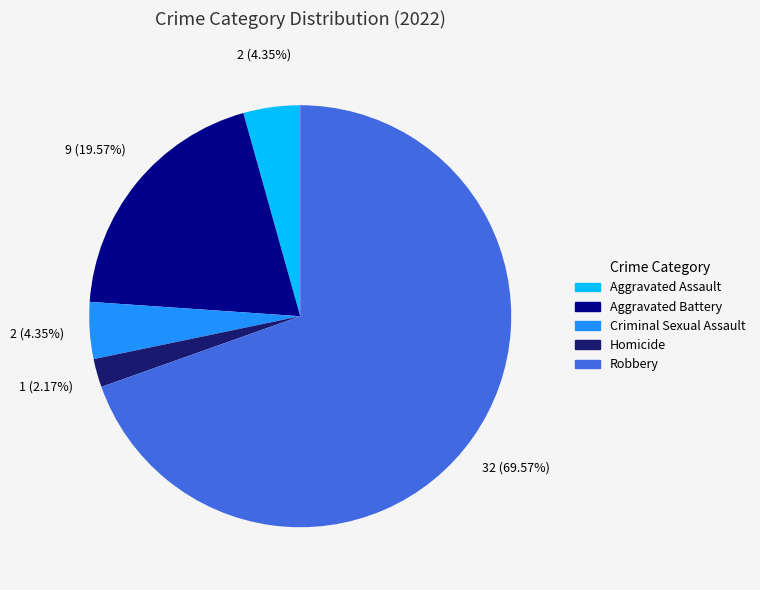

What is the majority slice?

Robbery